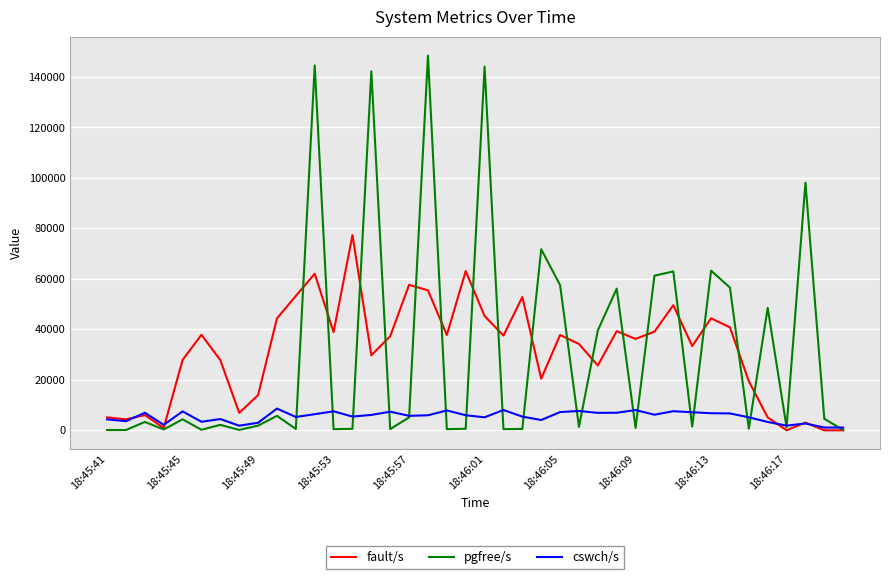

List the series in order of their peak value, lowest first.

cswch/s, fault/s, pgfree/s